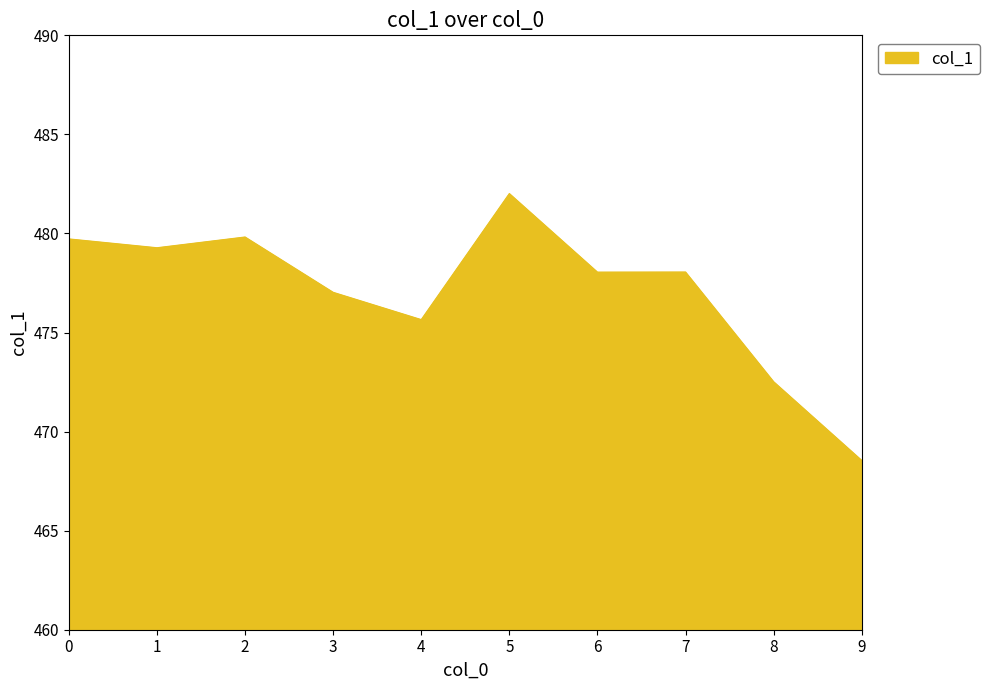

Does the chart have visible grid lines?

Yes